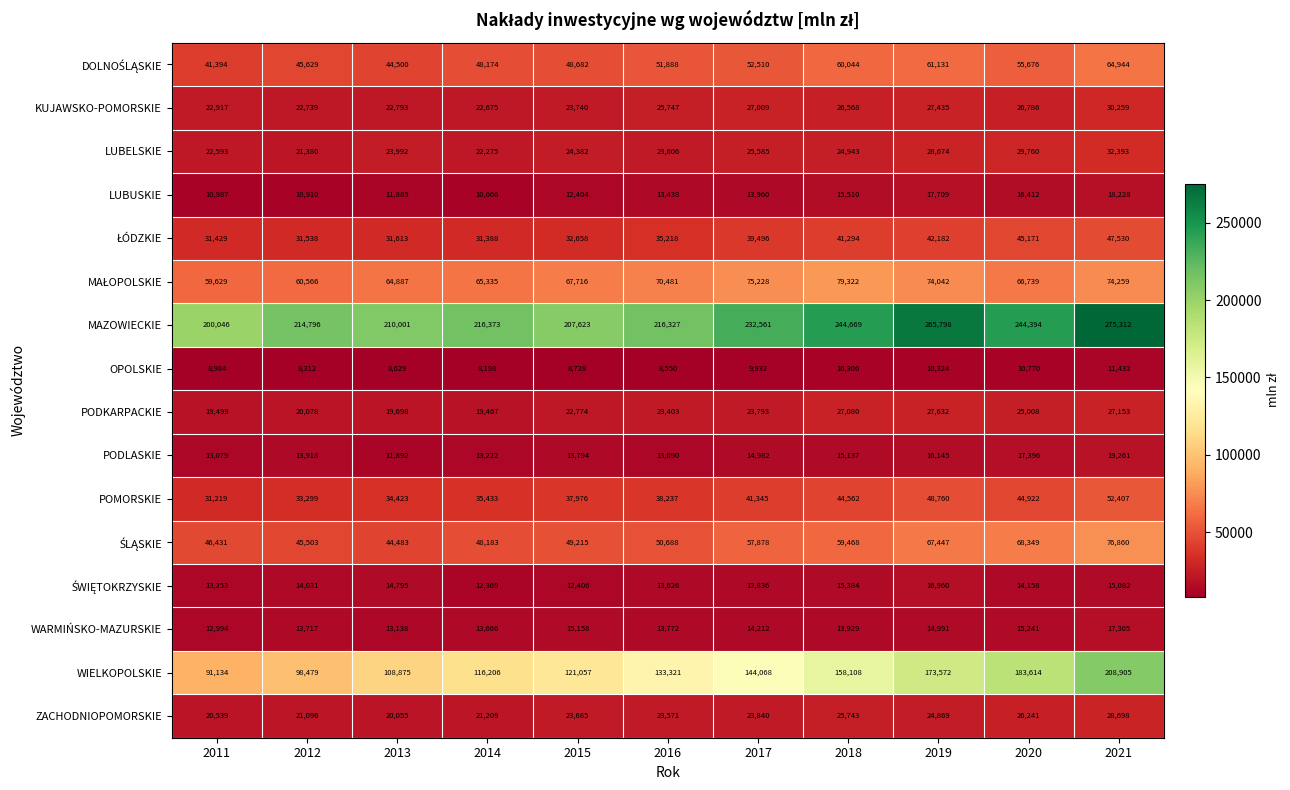

How many series are shown in this chart?

16